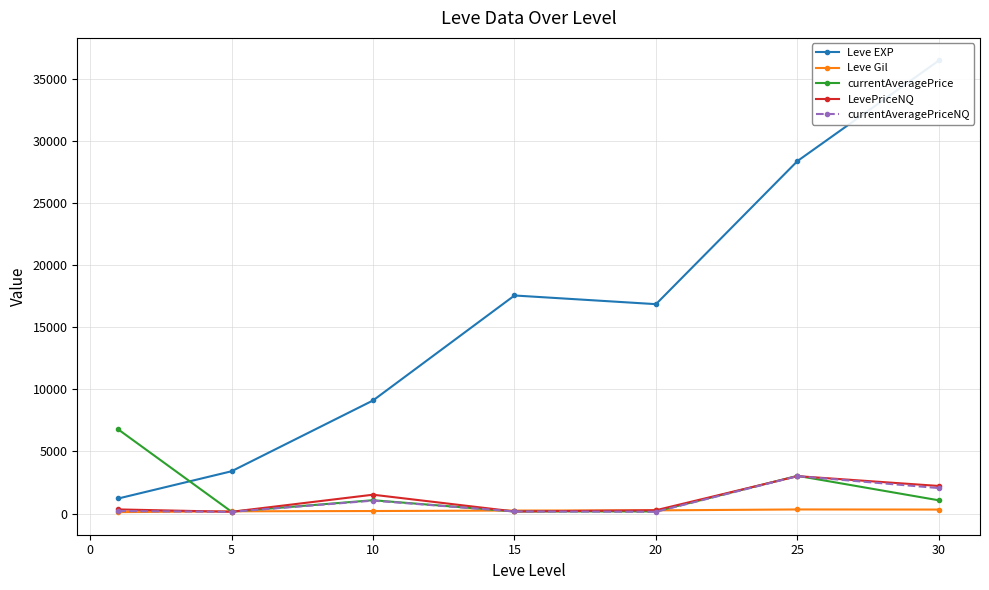

What is the difference between the second highest and second lowest values in the Leve EXP series?

24988.3